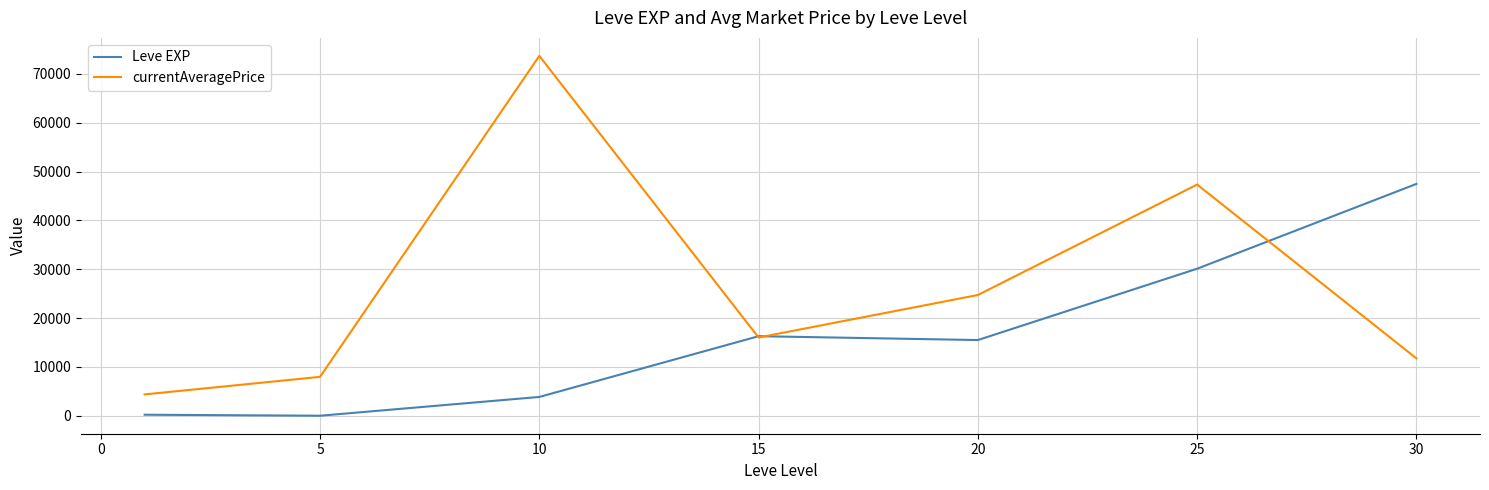

Which series has the largest range (max minus min)?

currentAveragePrice